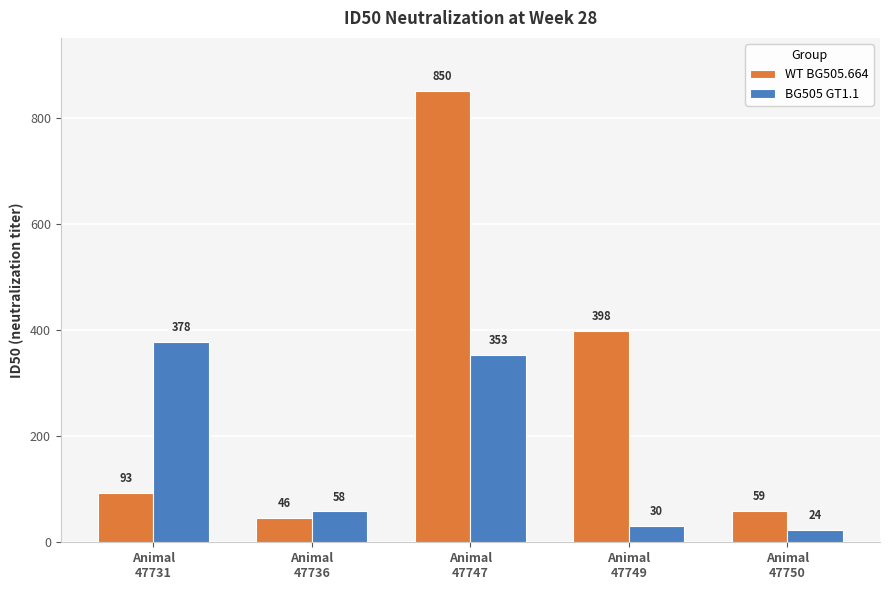

Reading left to right, what are all the values shown in this chart?

WT BG505.664: 93	46	850	398	59
BG505 GT1.1: 378	58	353	30	24